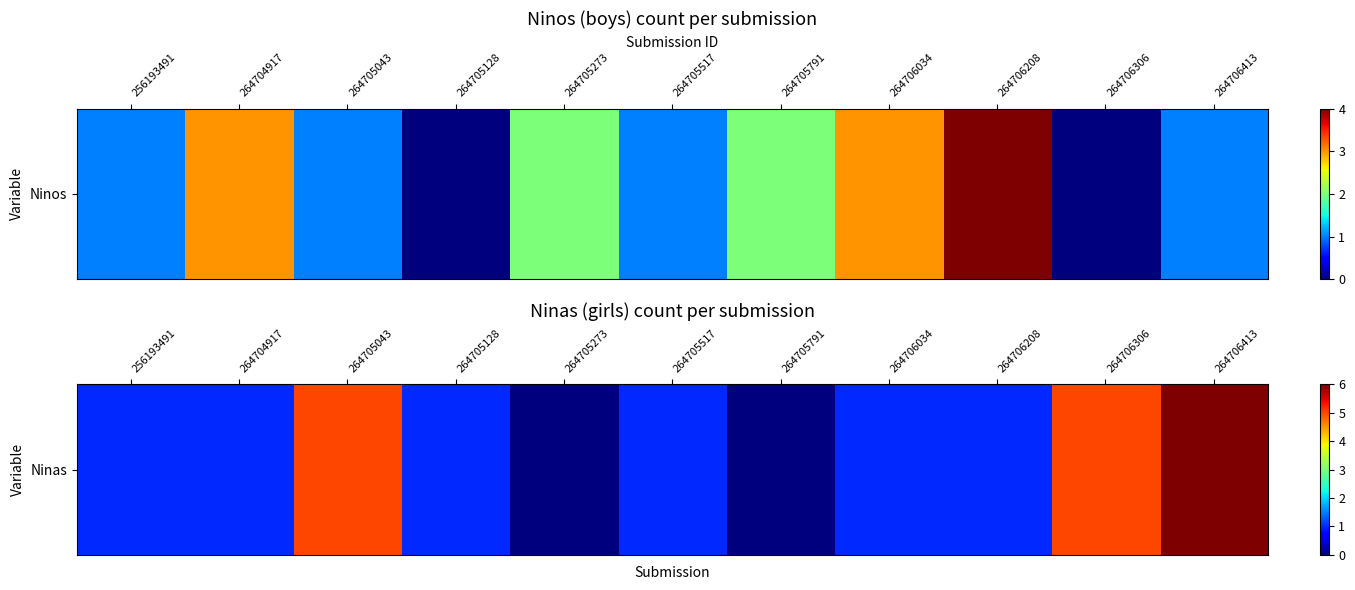

How many data points does each series have?

11